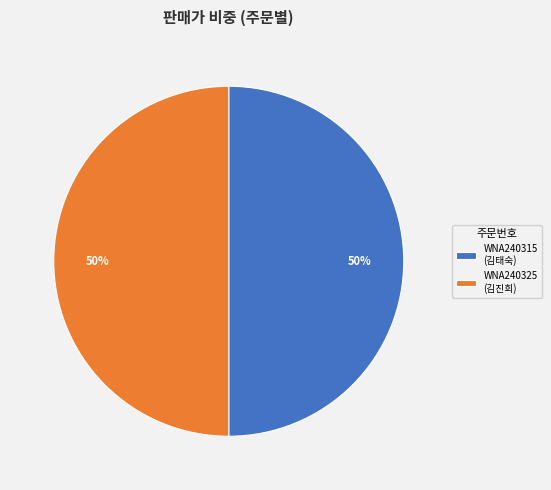

Combined, do WNA240315 (김태숙) and WNA240325 (김진희) account for over 50%?

Yes